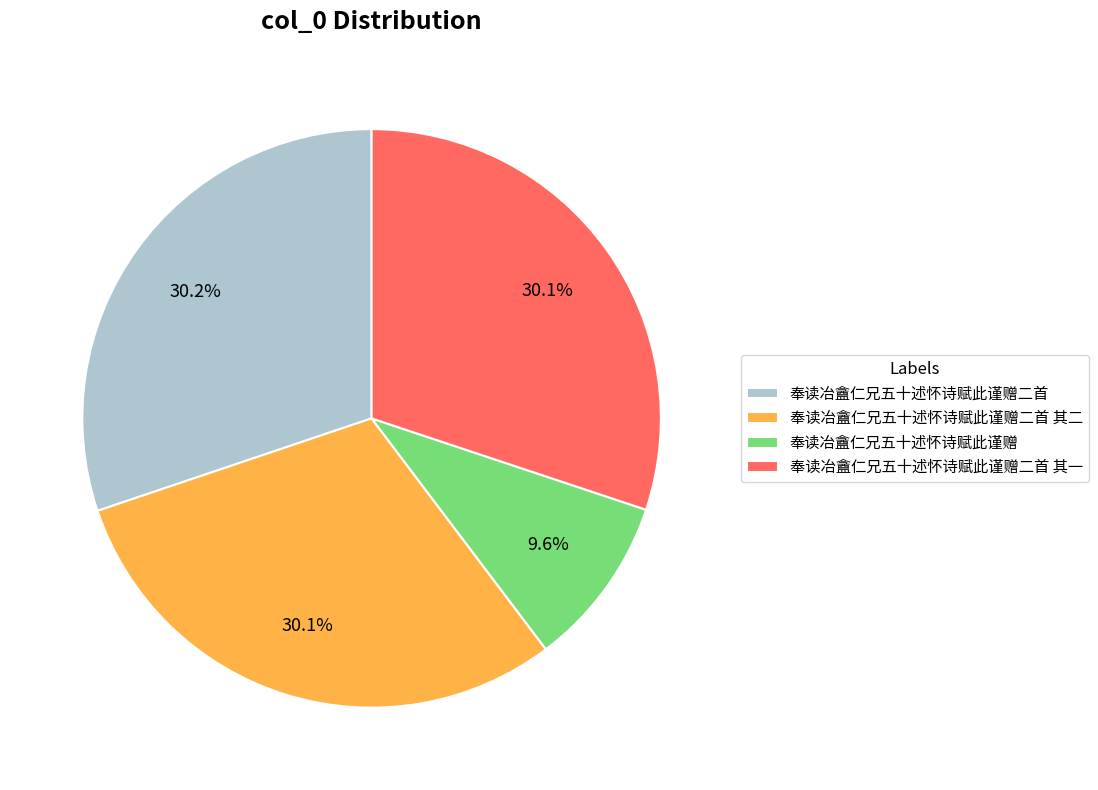

What percentage is the 奉读冶盦仁兄五十述怀诗赋此谨赠 slice, to the nearest percent?

10%